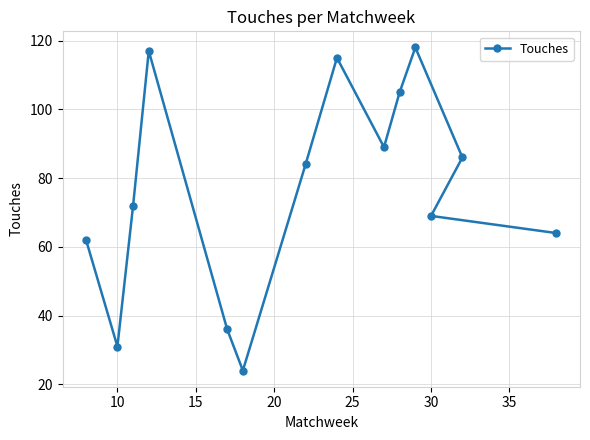

Reading left to right, list all the values displayed in this chart.

62	31	72	117	36	24	84	115	89	105	118	69	86	64